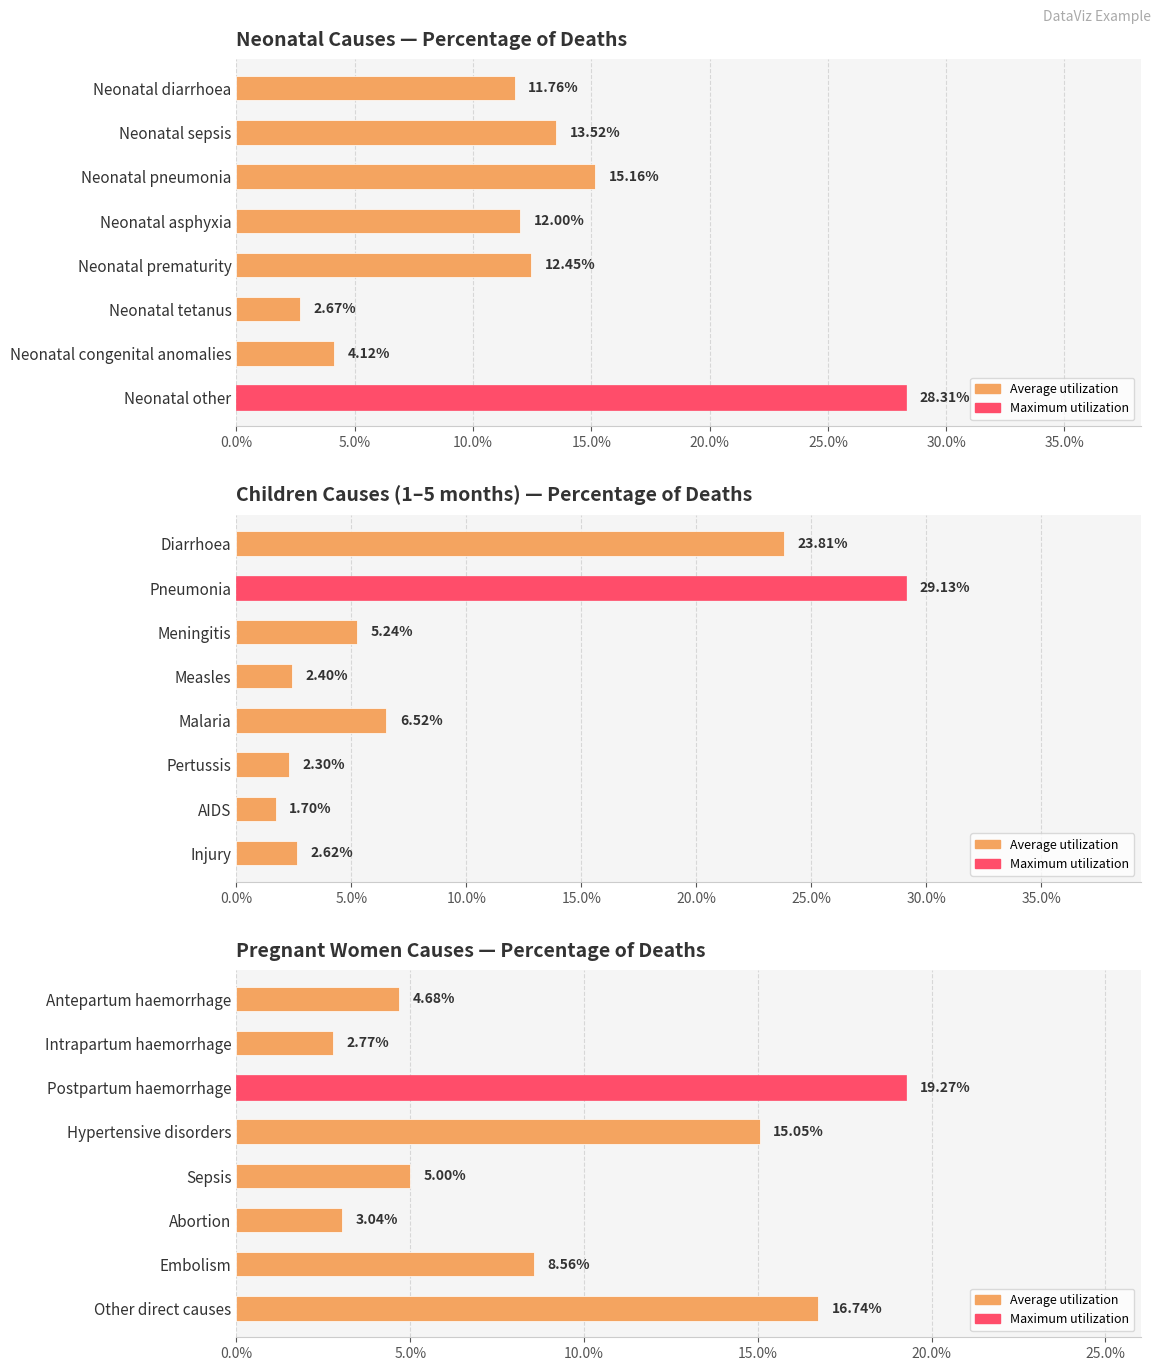

Is it true that the value at Hypertensive disorders is 0.2?

False